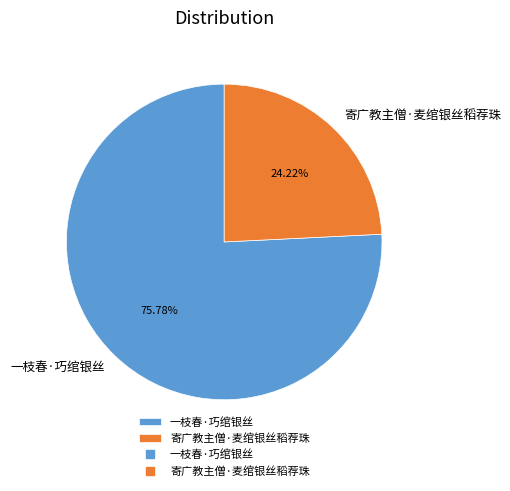

What is the largest slice in the pie chart?

一枝春·巧绾银丝